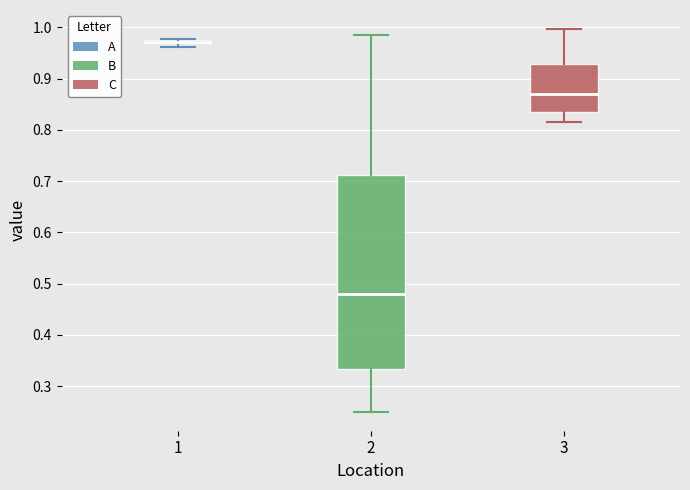

Comparing the boxes themselves (not the whiskers), which one is the tallest?

2